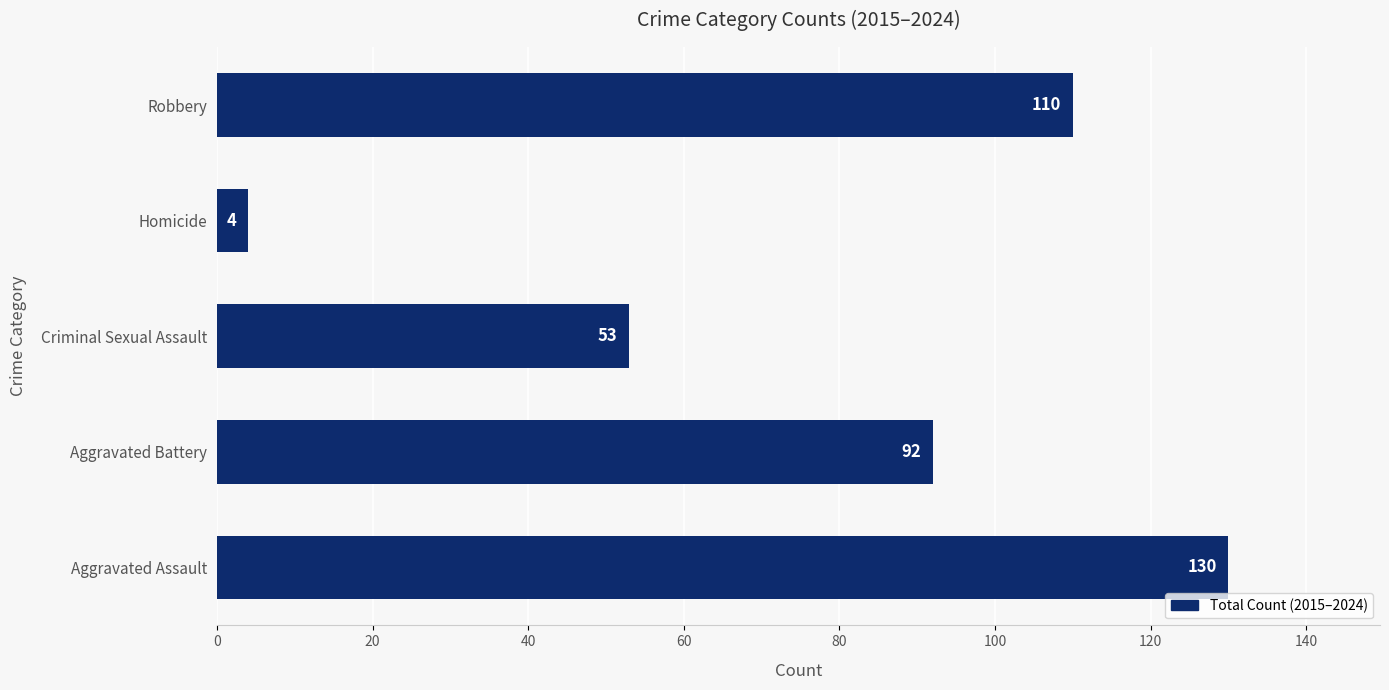

Reading top to bottom, list all the values displayed in this chart.

110	4	53	92	130